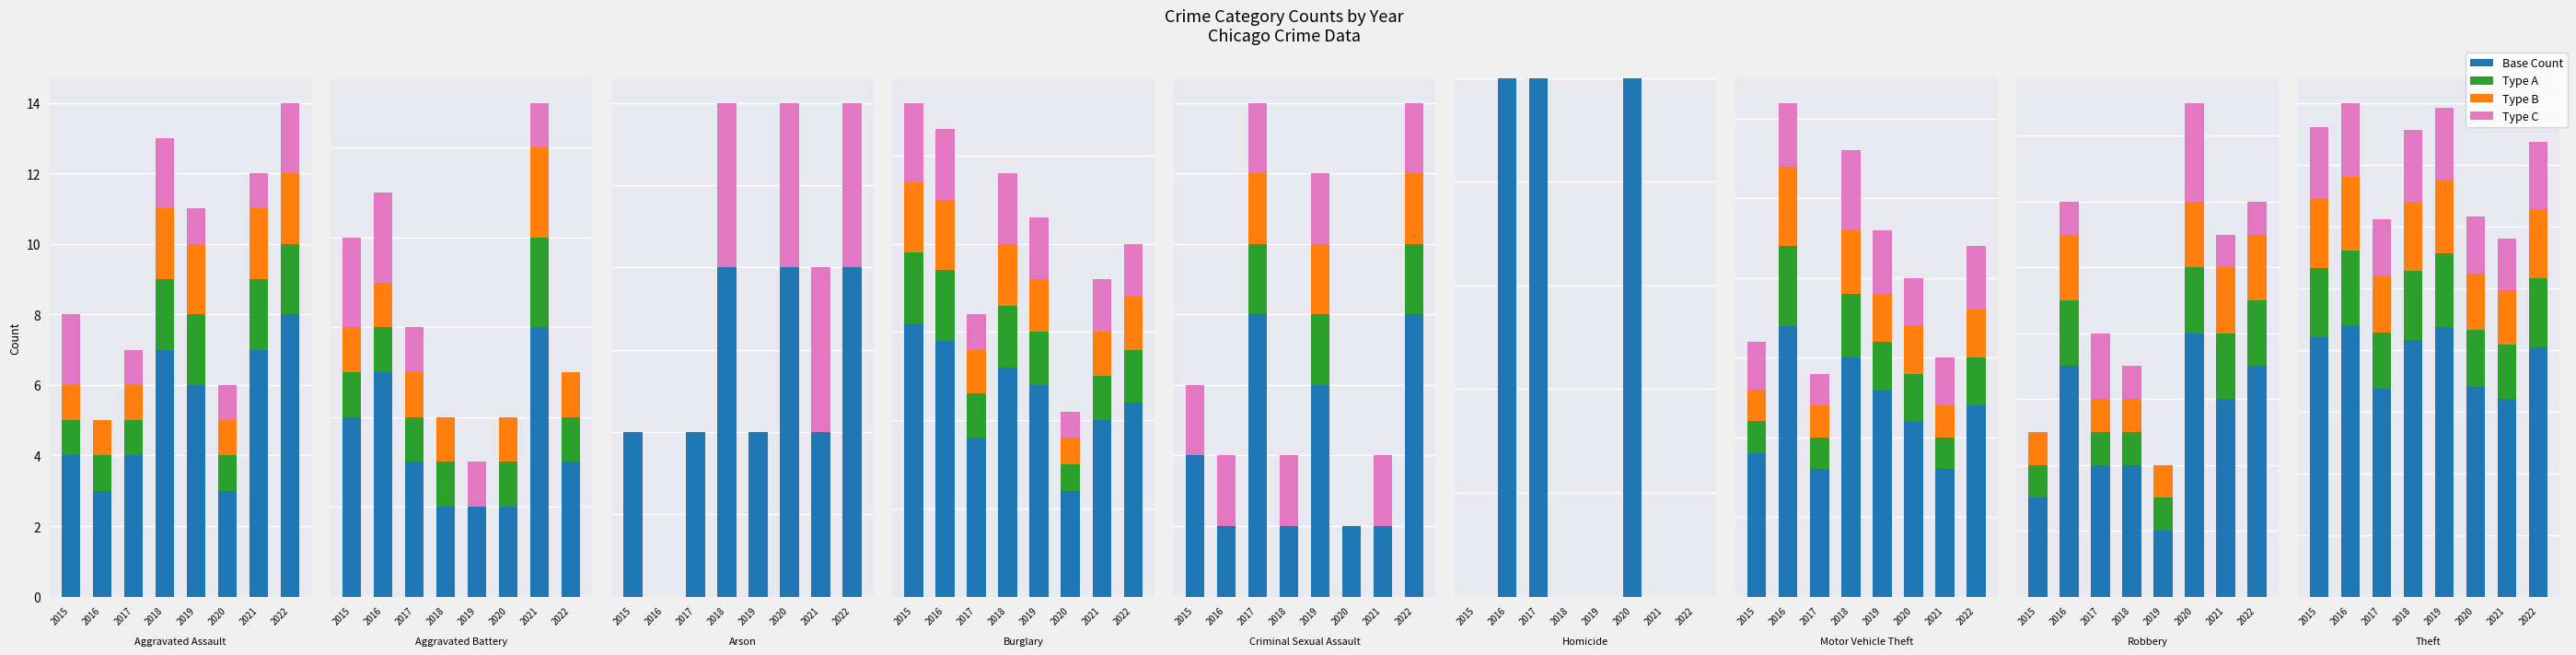

Rank the series at 2019 from lowest to highest value.

Type C, Type A, Type B, Base Count